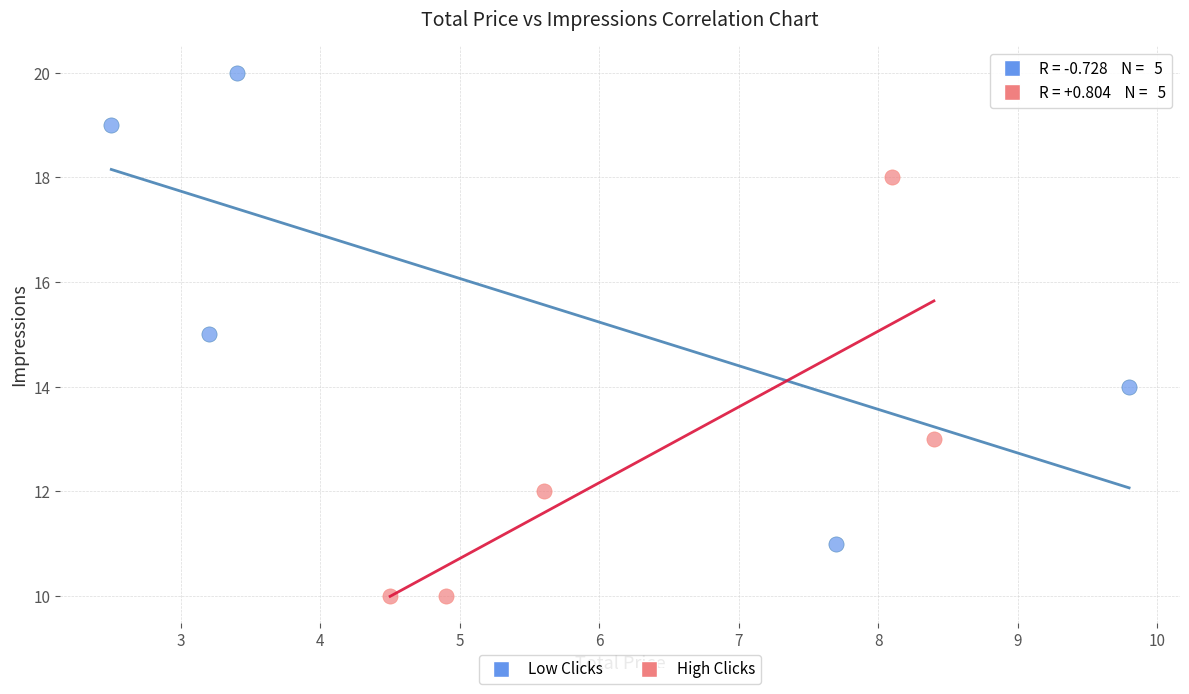

What are all the series names shown in the legend?

Low Clicks, High Clicks